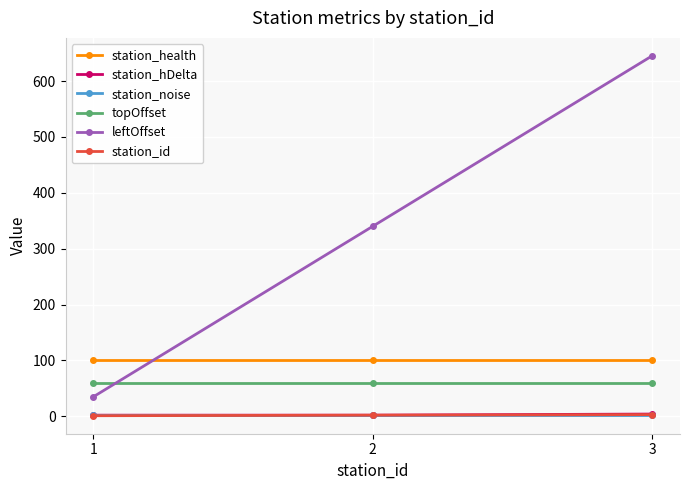

Between 1 and 3, which series saw the biggest shift?

leftOffset